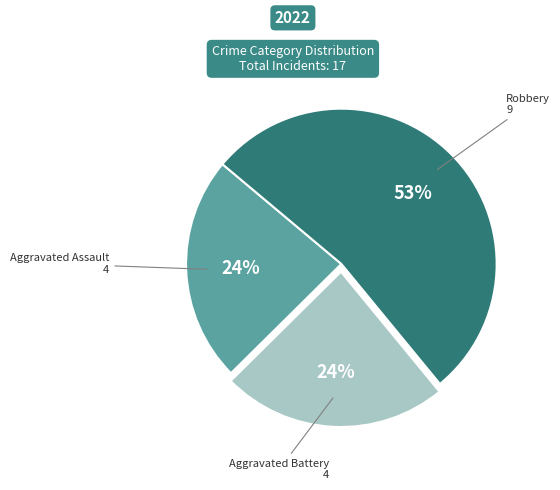

Does any single category account for the majority?

Yes